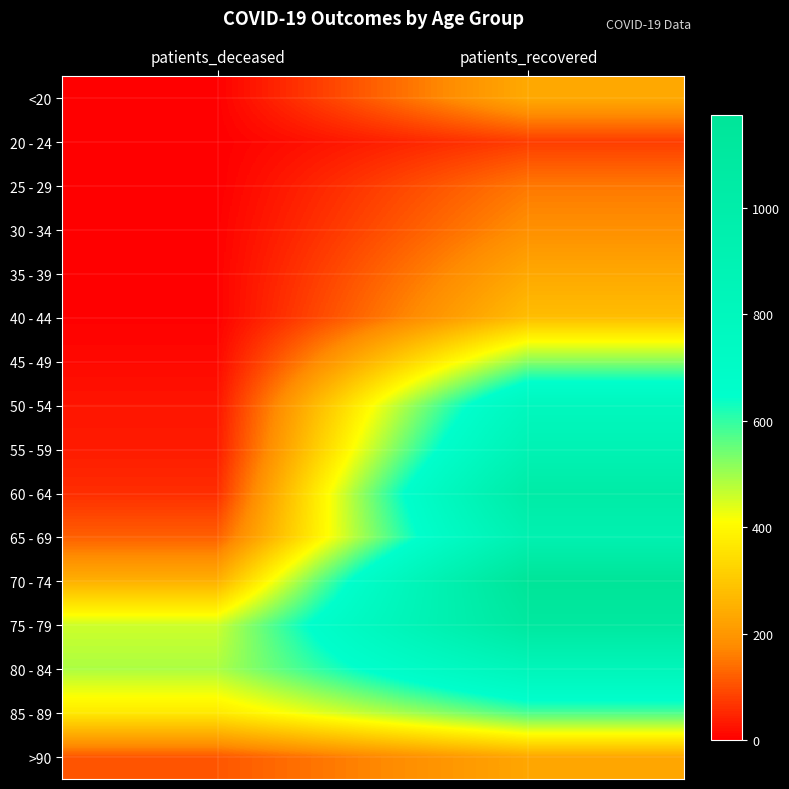

Which has a higher value, patients_recovered or patients_deceased?

patients_recovered